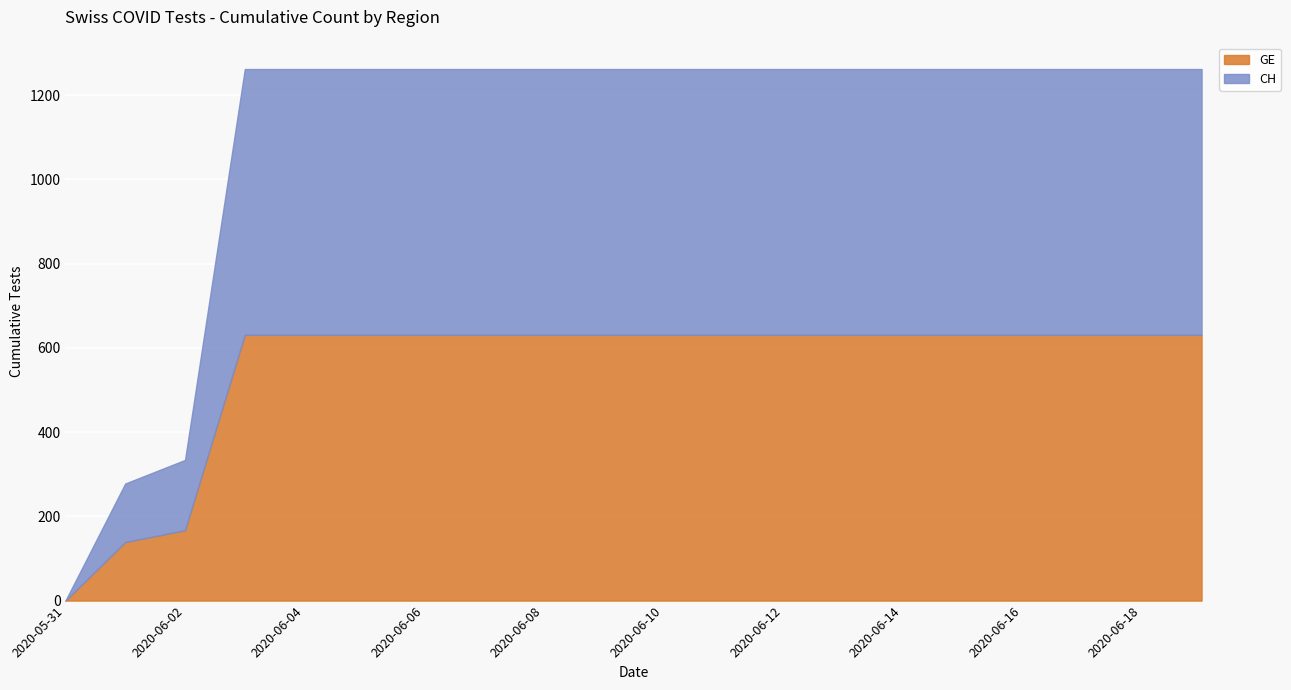

Which has a higher value, 2020-06-08 or 2020-06-05?

2020-06-08